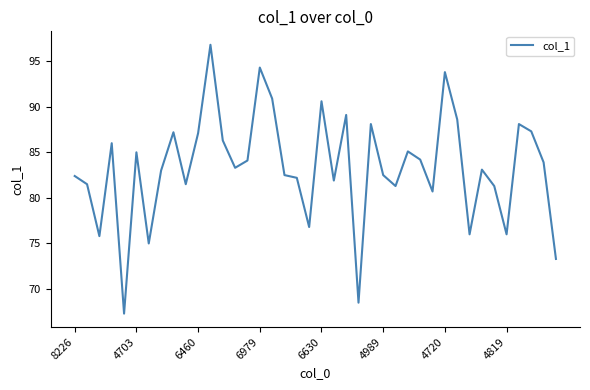

What is the greatest value displayed?

96.8